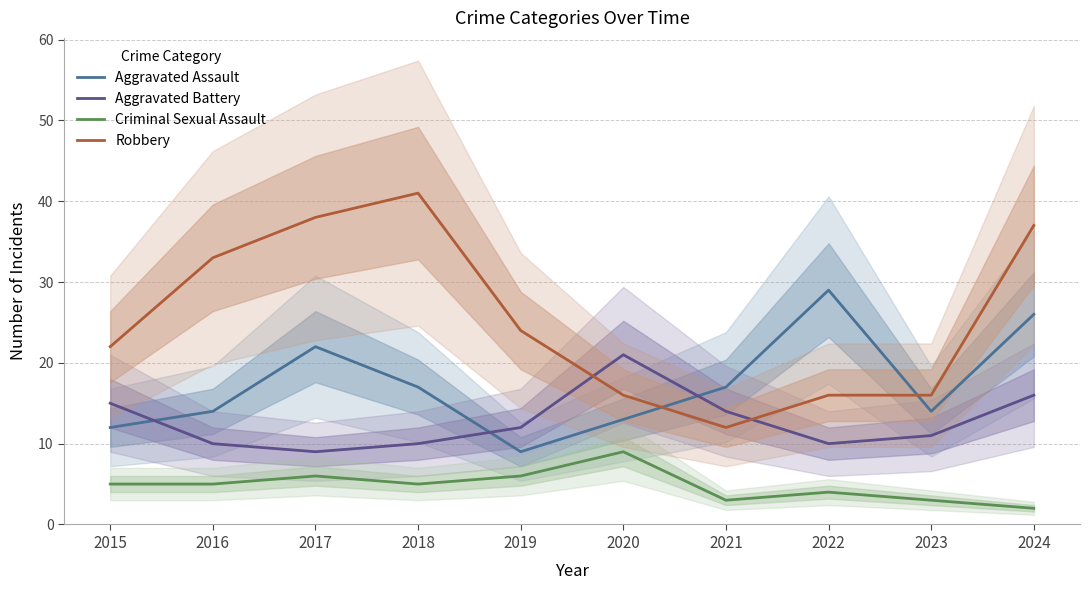

Reading left to right, list all the values displayed in this chart.

Aggravated Assault: 12	14	22	17	9	13	17	29	14	26
Aggravated Battery: 15	10	9	10	12	21	14	10	11	16
Criminal Sexual Assault: 5	5	6	5	6	9	3	4	3	2
Robbery: 22	33	38	41	24	16	12	16	16	37